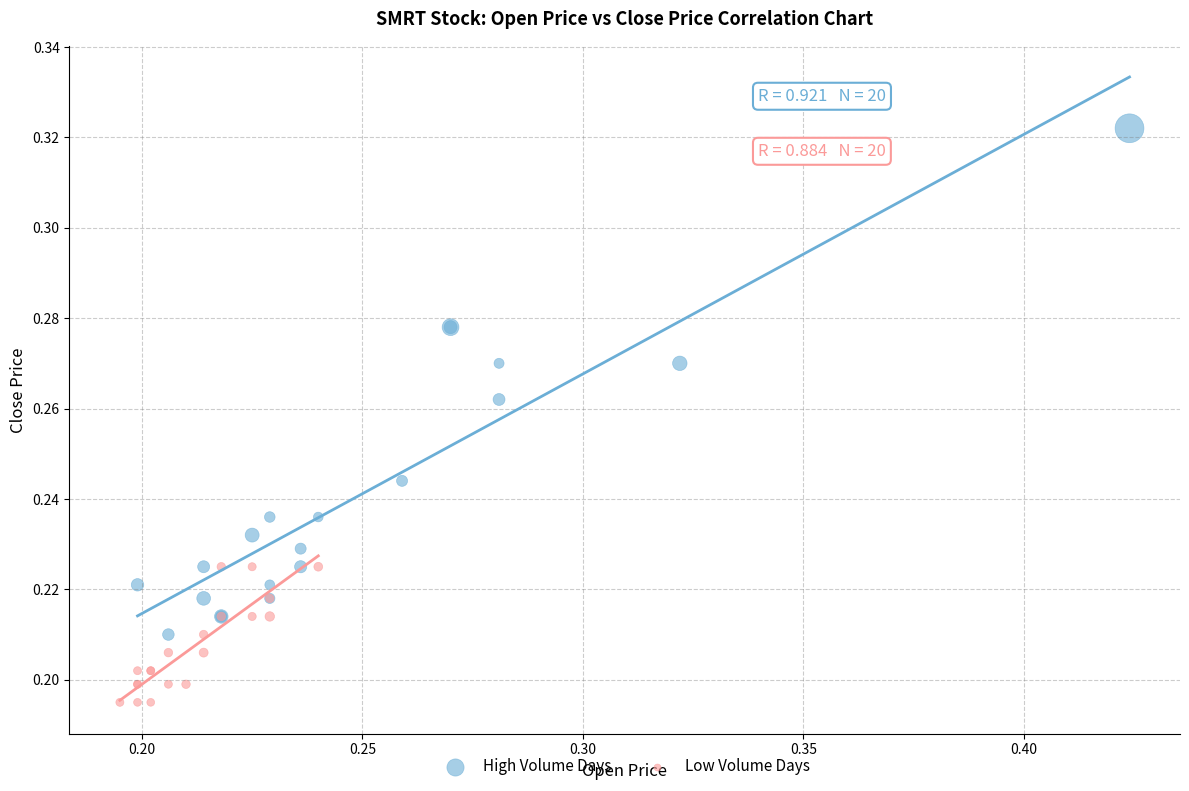

Which series contains the lowest Y value?

Low Volume Days